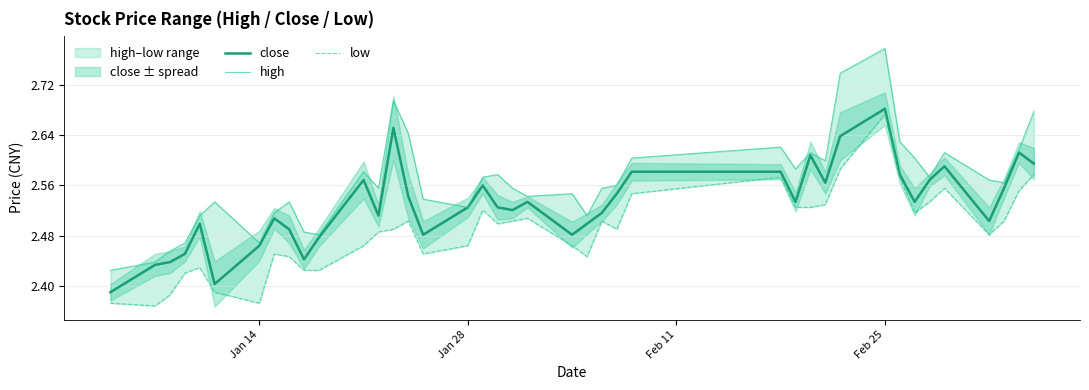

True or false: high and close intersect in this chart.

False